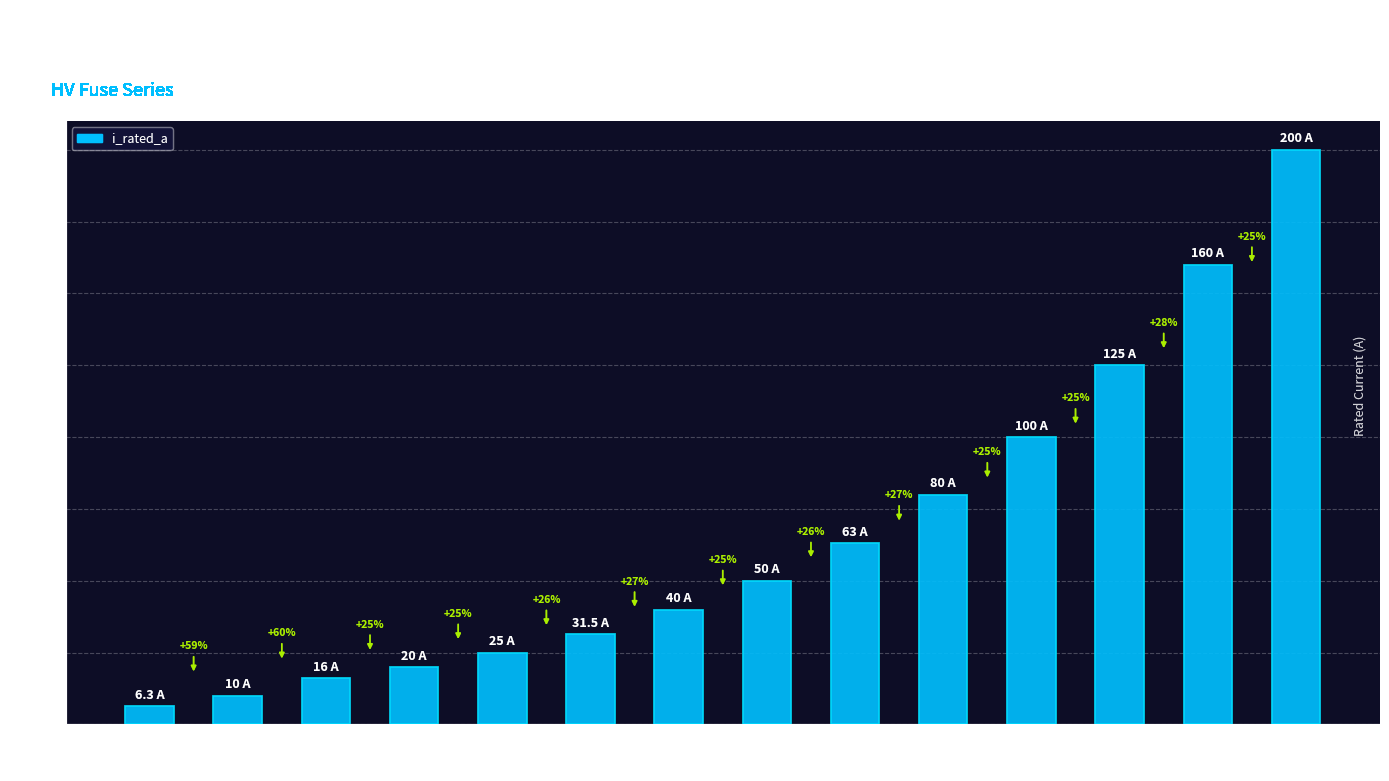

True or false: the data shows 31.5 at HV 31.5A.

True